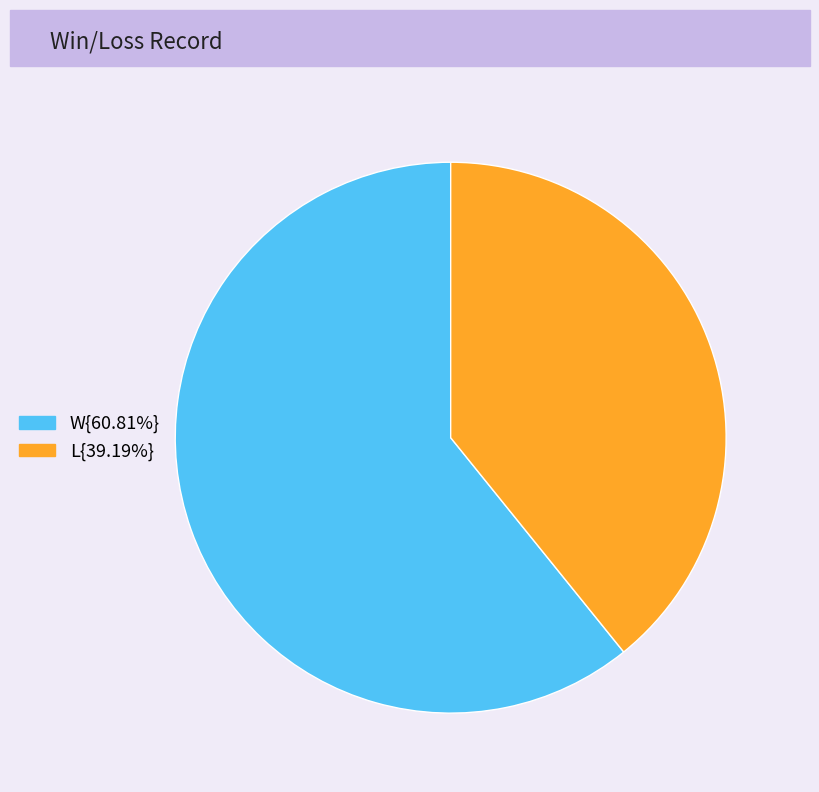

Is there a majority slice in this chart?

Yes